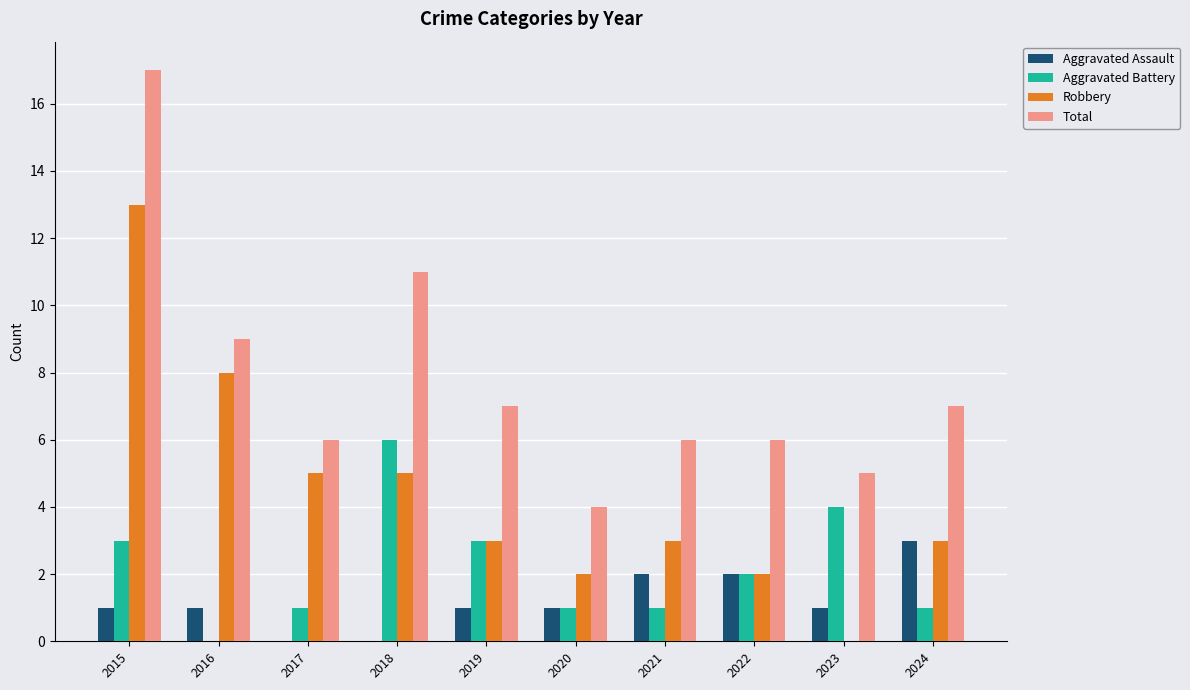

What is the total value across all series at 2017?

12